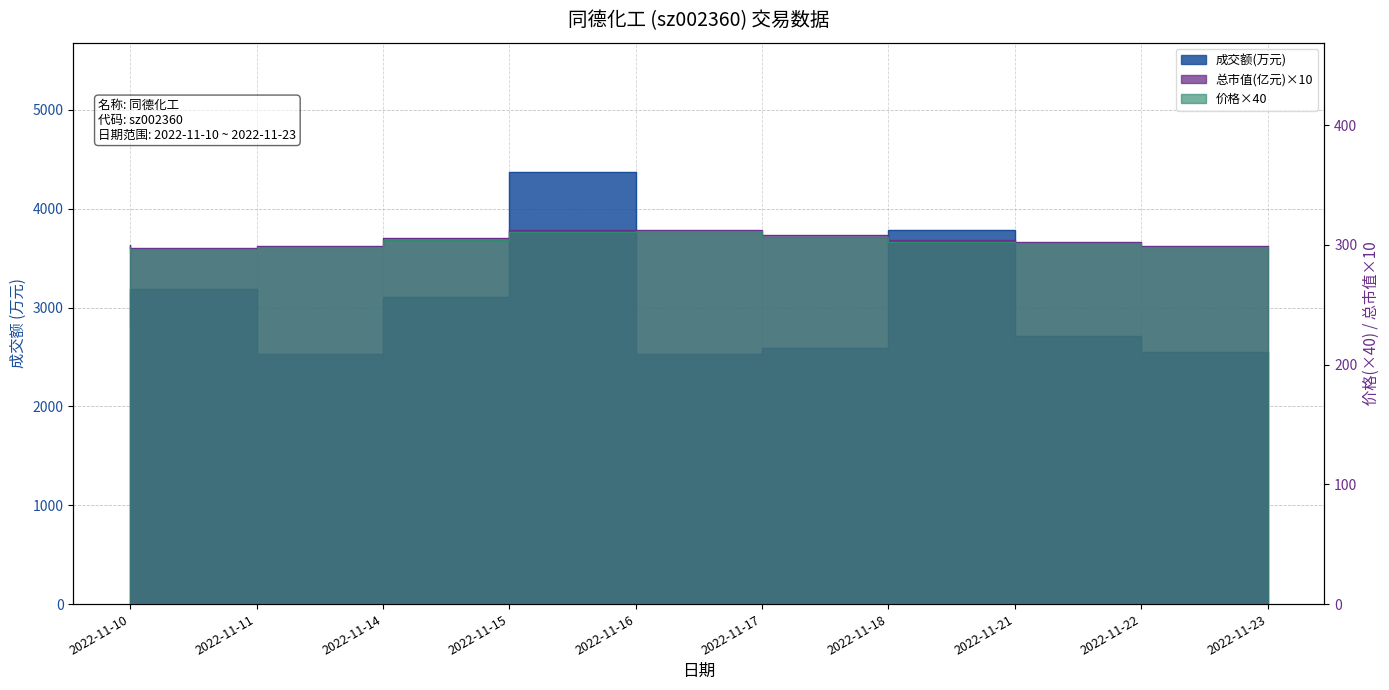

What is the spread (max minus min) of values at 2022-11-23?

2256.0